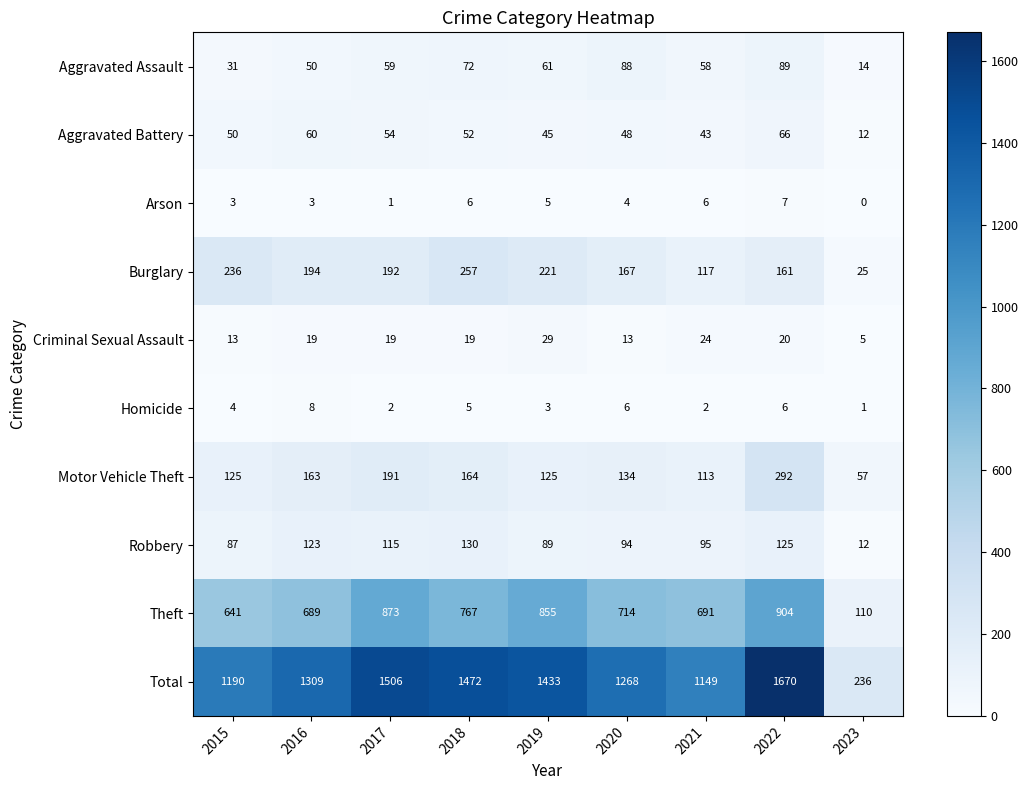

What is the sum of the Burglary values at 2019 and 2017?

413